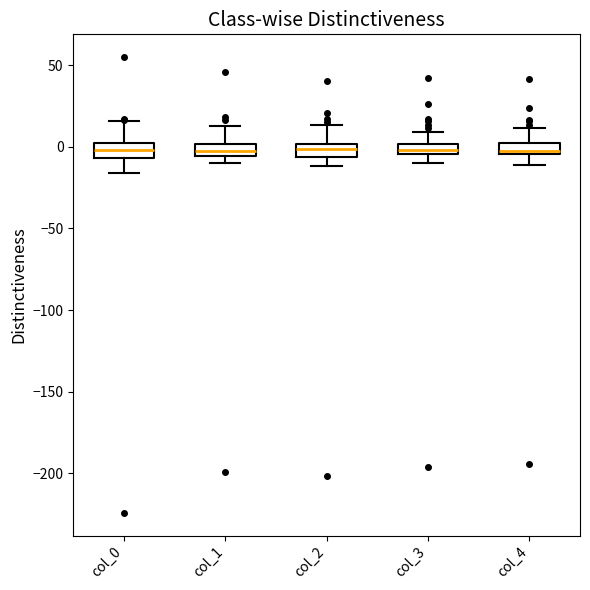

Where does the upper whisker of the box for col_0 end on the y-axis? The values are not printed on the chart, so give them approximately, as read against the axis.

15